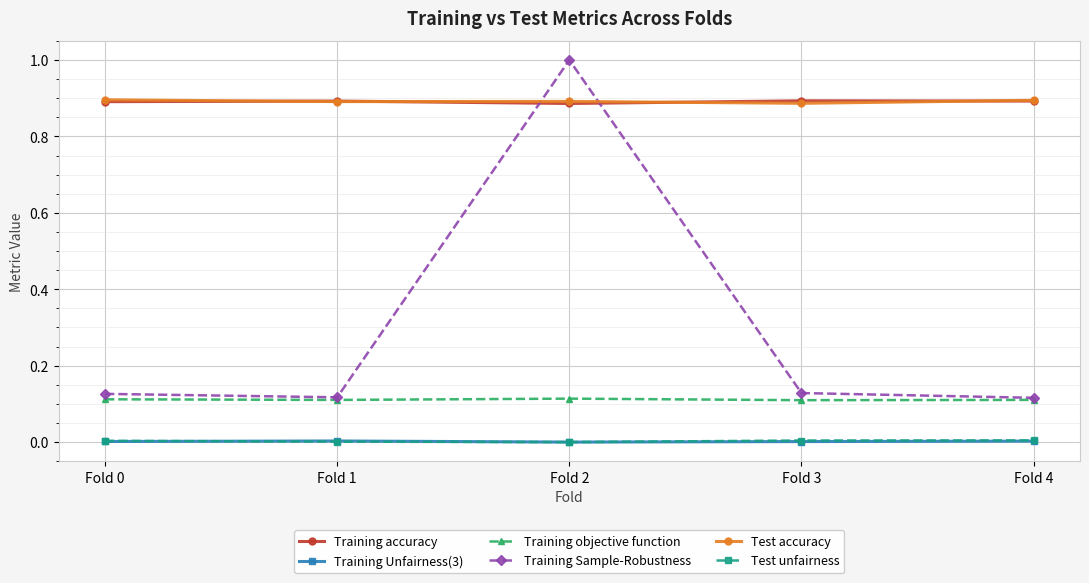

Is it true that Test accuracy equals 0.6 at Fold 4?

False